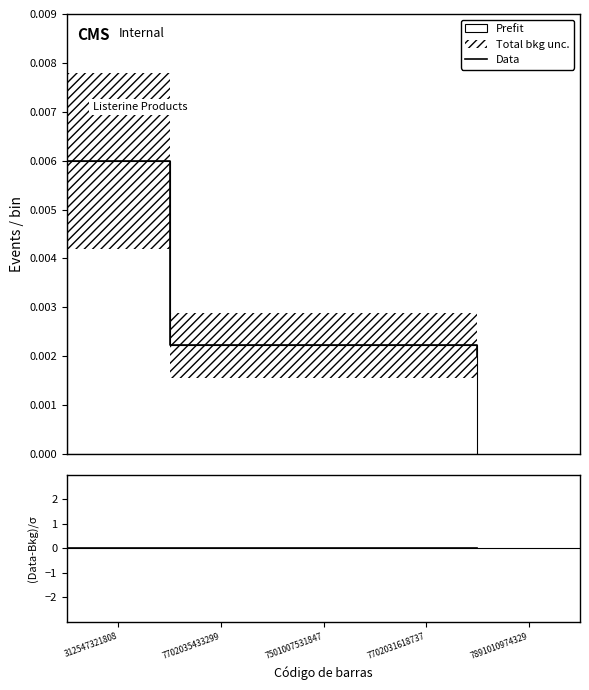

Which series has the largest total across all categories?

Data